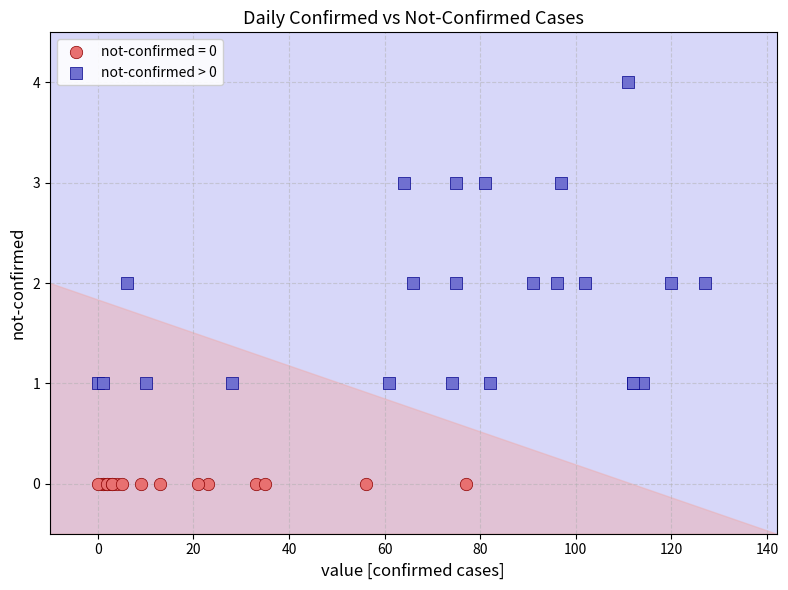

Which series contains the highest Y value?

not-confirmed > 0